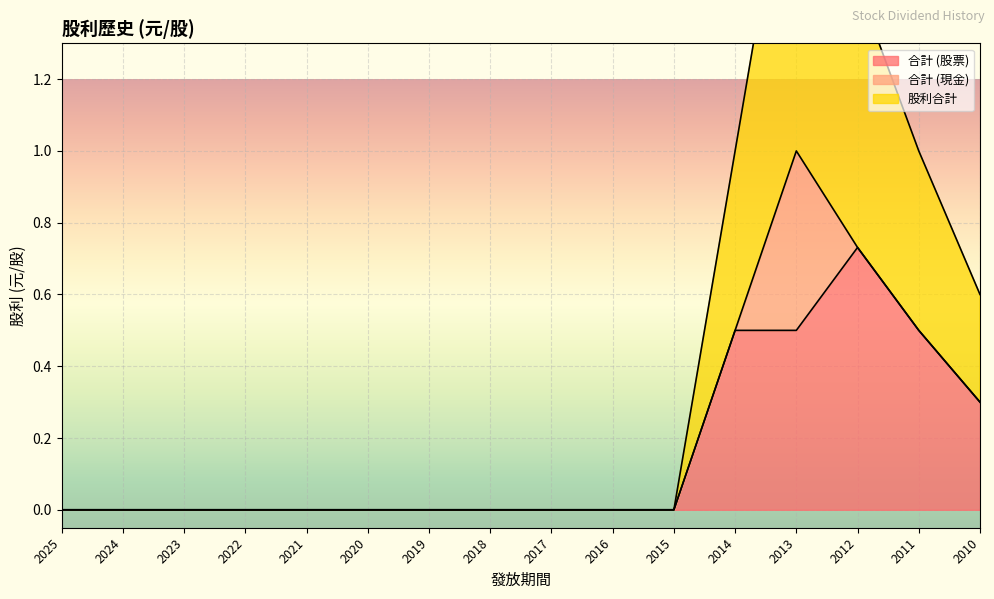

How many interior local peaks does the 股利合計 series have?

1